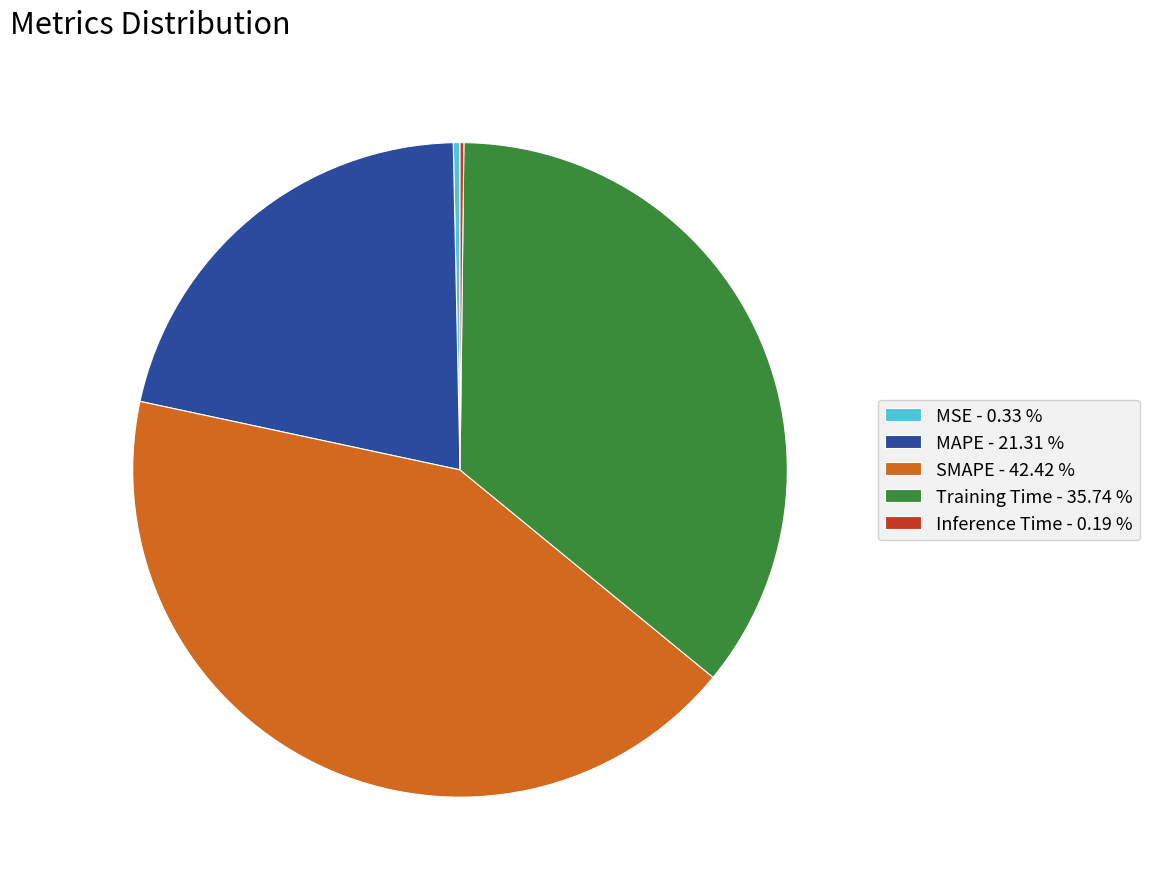

Is it true that MAPE is 21% of the pie?

True